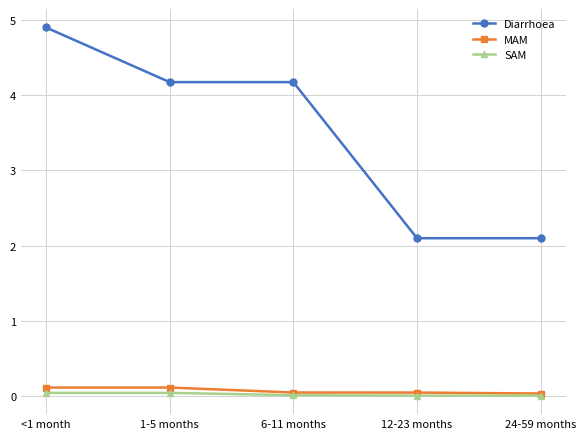

Does the chart display data point markers on the line(s)?

Yes